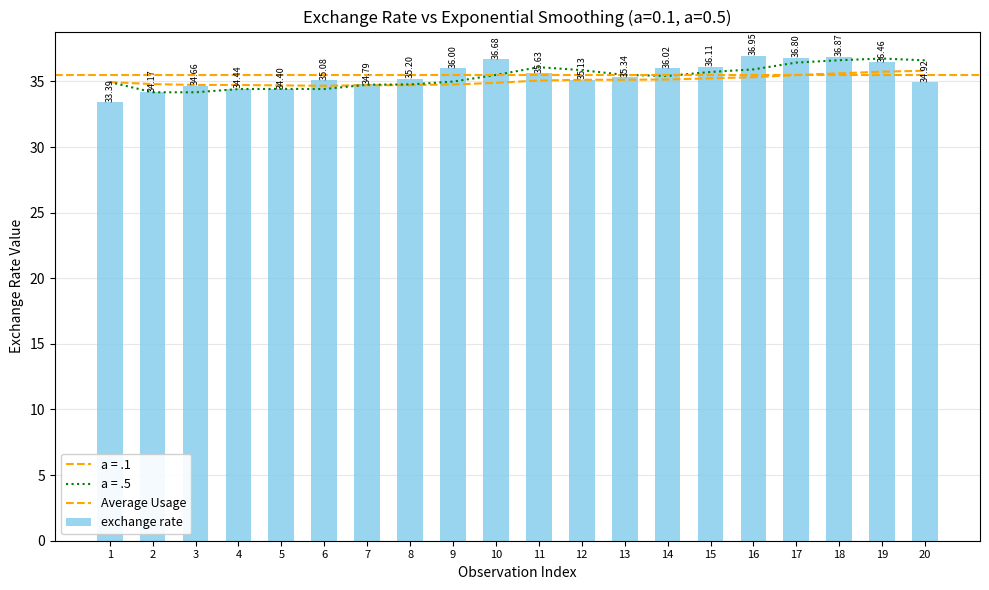

What is the highest value of the a = .1 series?

35.8